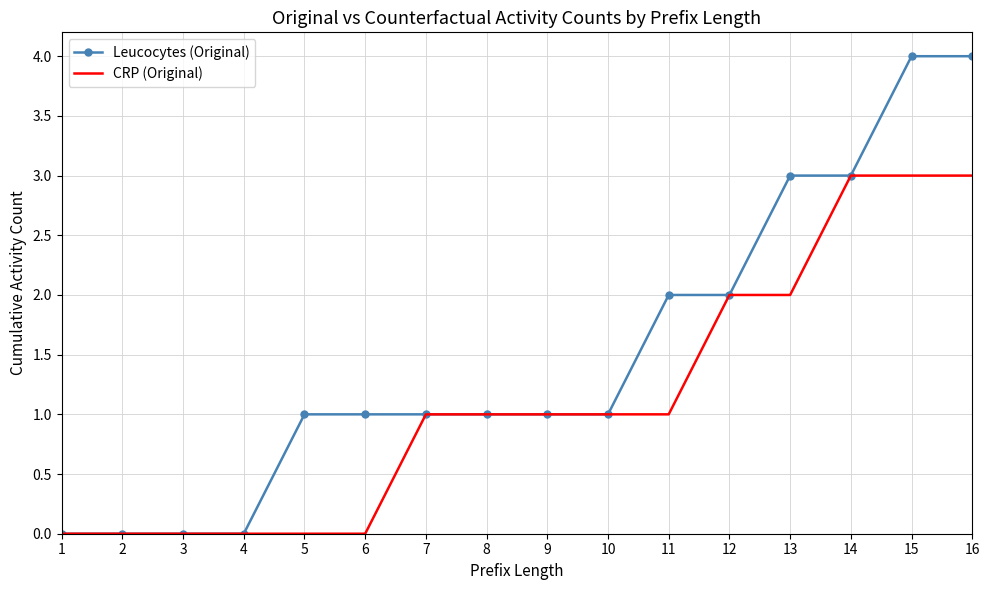

Between 2 and 11, which series saw the biggest shift?

Leucocytes (Original)